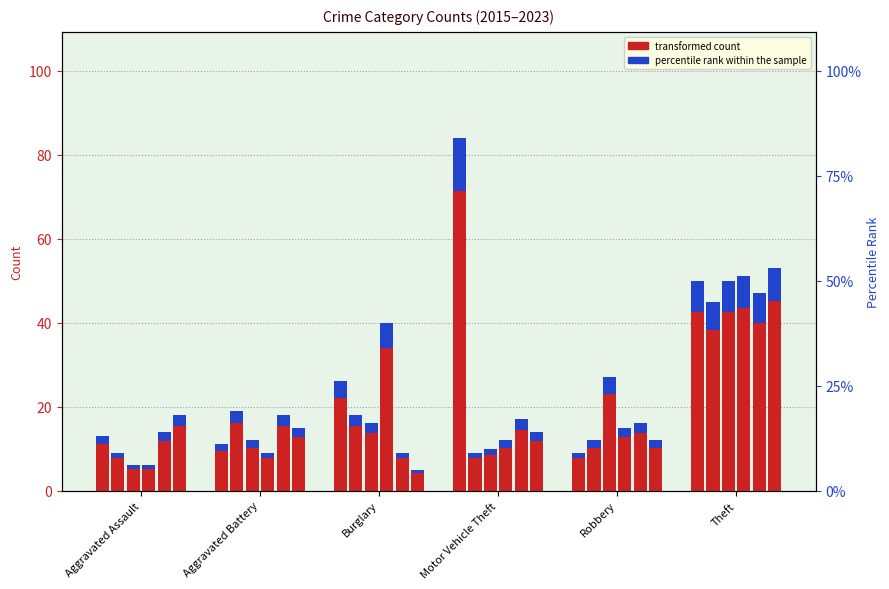

What value does the percentile rank within the sample series have at Aggravated Assault?

1.9